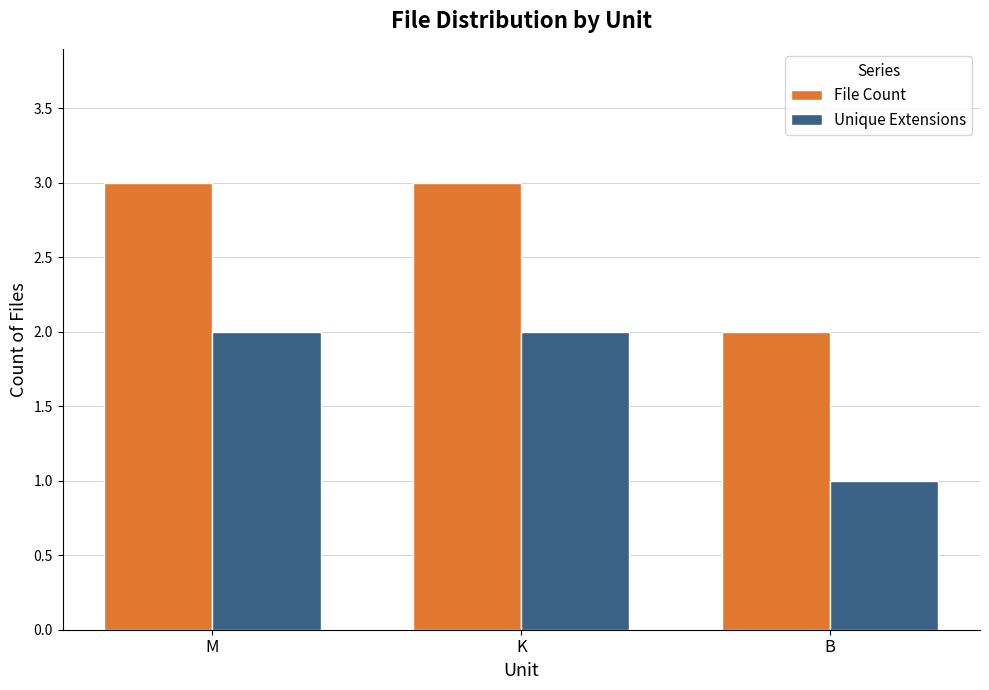

Reading left to right, extract all data points from this chart.

File Count: 3	3	2
Unique Extensions: 2	2	1